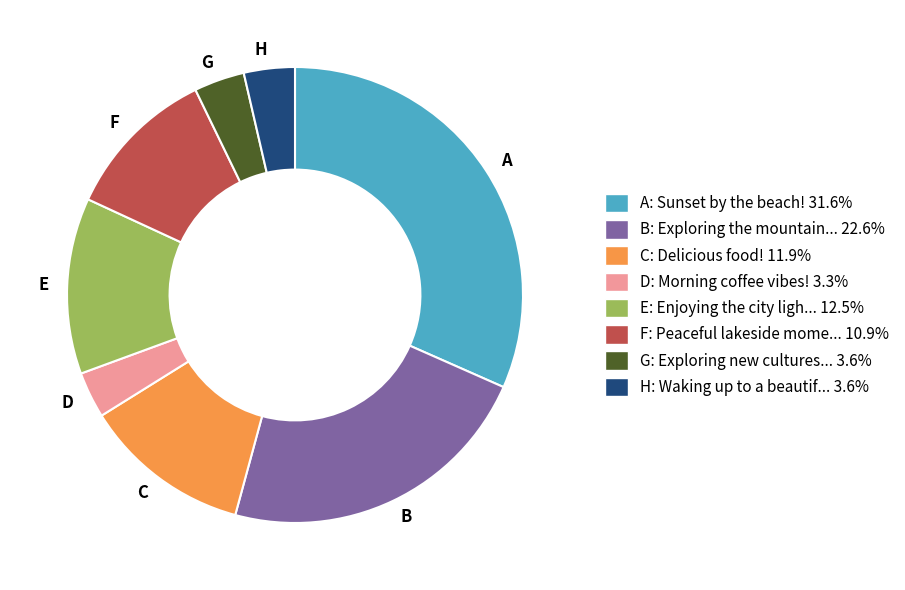

Which category has the biggest portion of the pie?

A